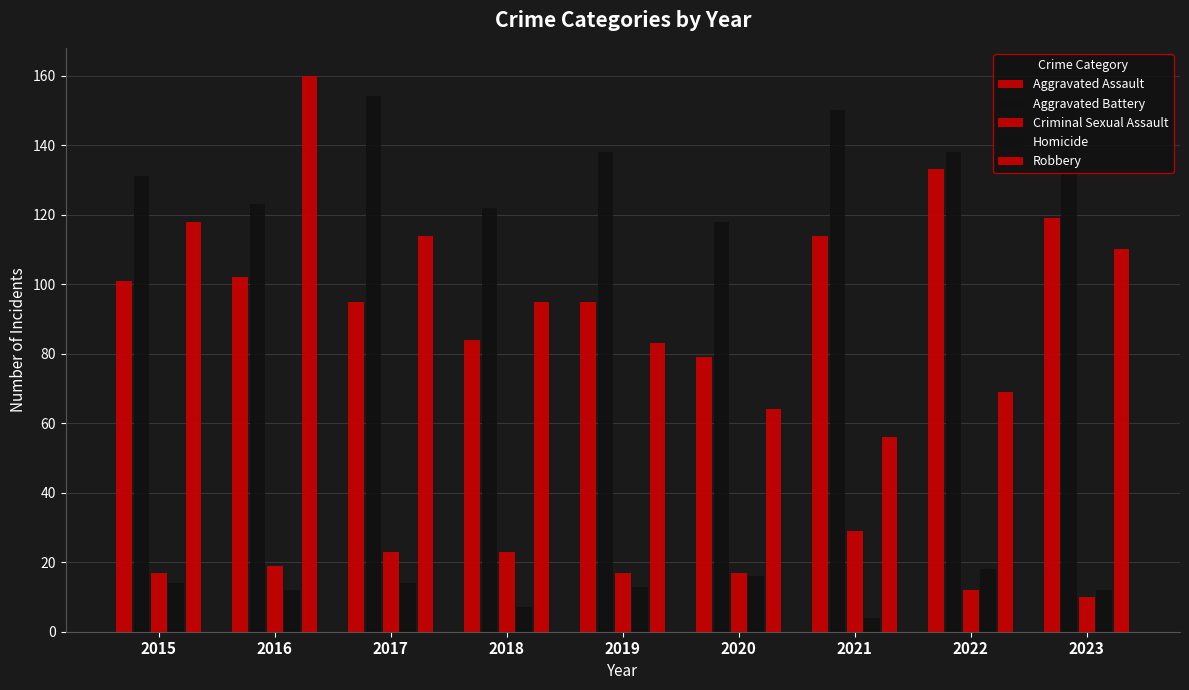

True or false: Homicide has a value of 13 at 2019.

True